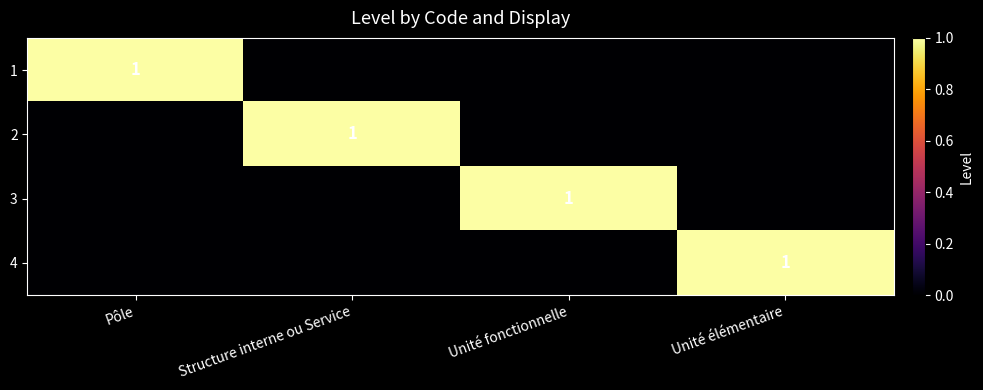

Which has a higher value, Unité élémentaire or Pôle?

Pôle